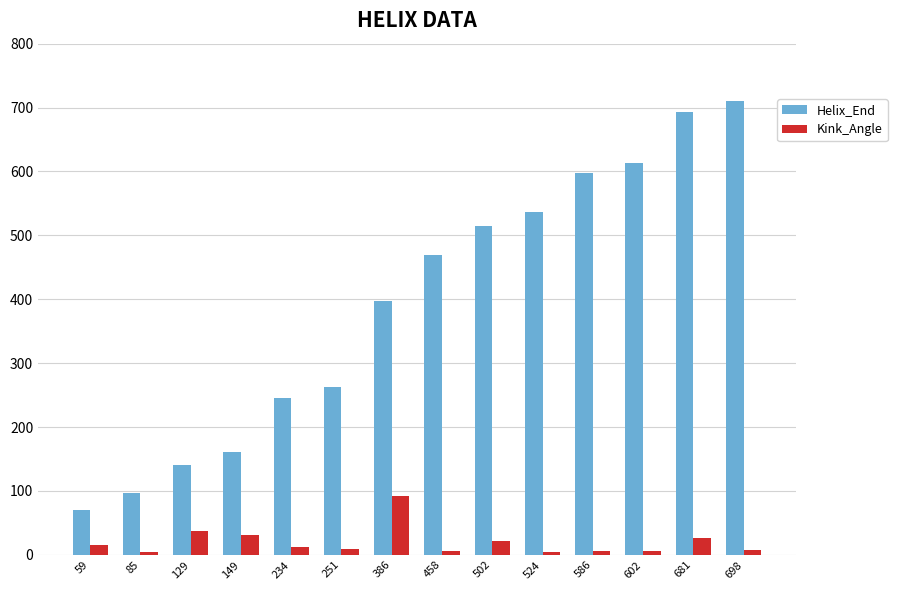

The Helix_End series shows 710.0 at 698. True or false?

True